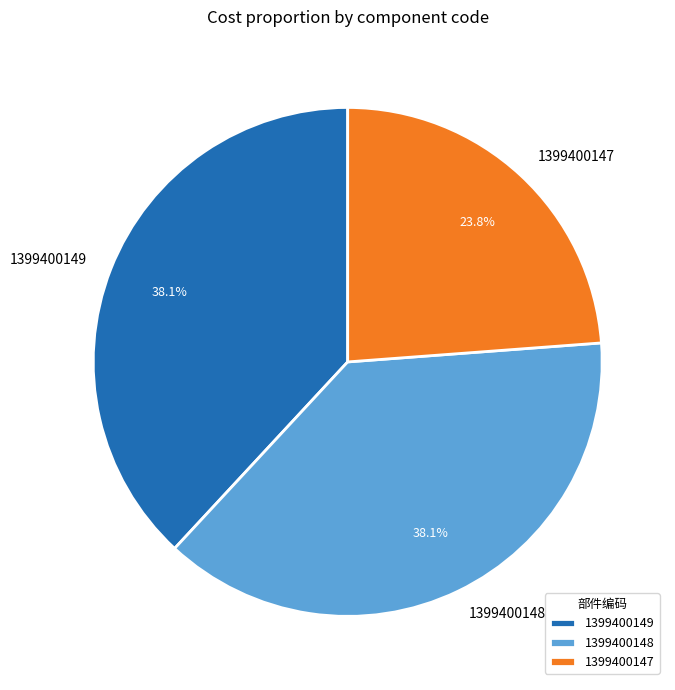

Count the number of slices in the pie.

3